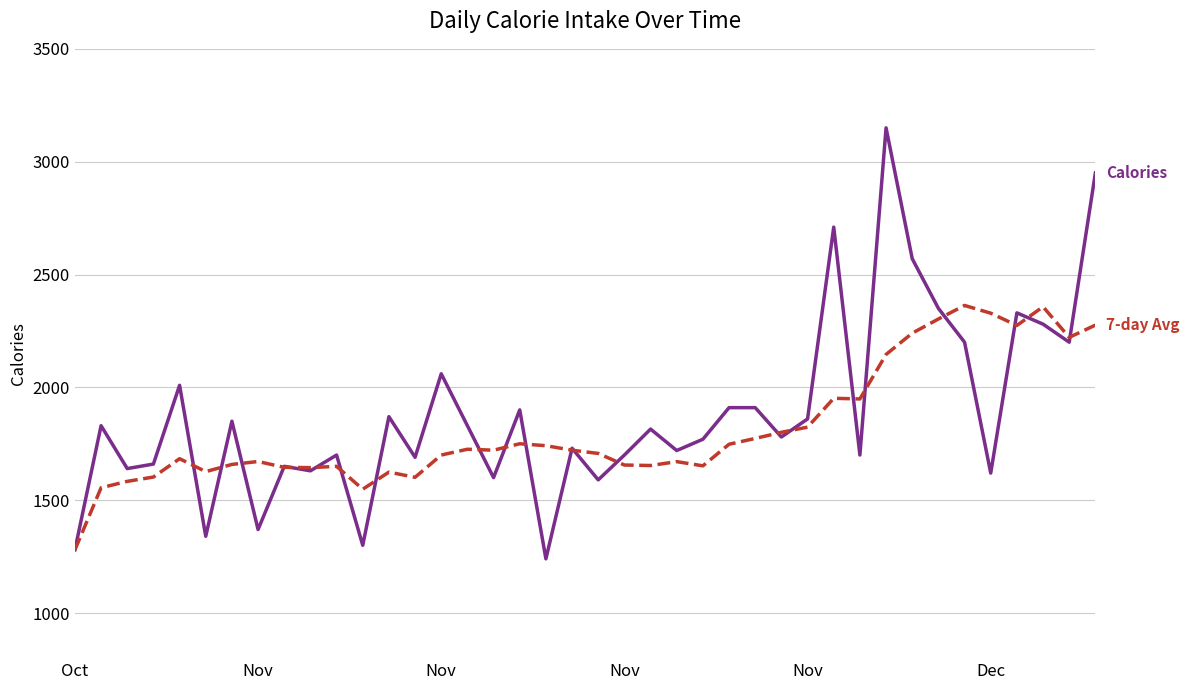

At which label does Calories first exceed 1815?

Nov